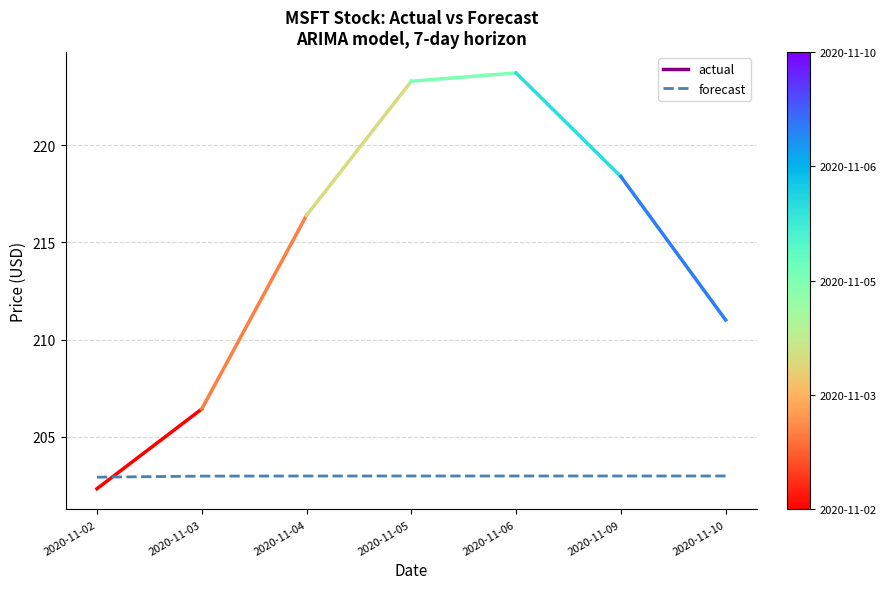

What is the minimum value shown in the chart?

202.9